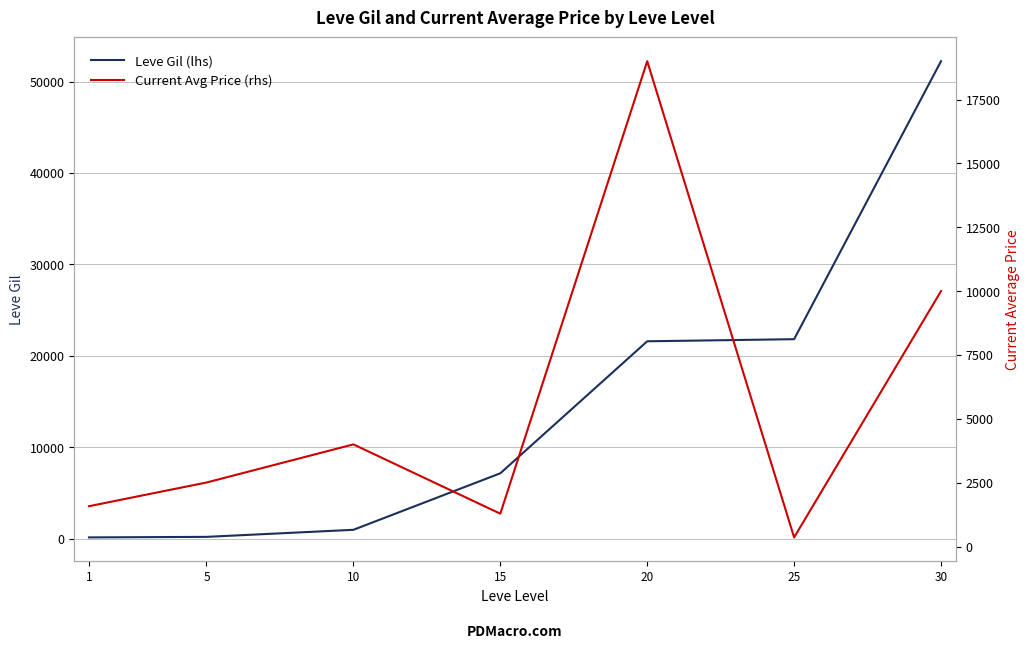

What is the difference between the maximum and minimum values in the Leve Gil (lhs) series?

52060